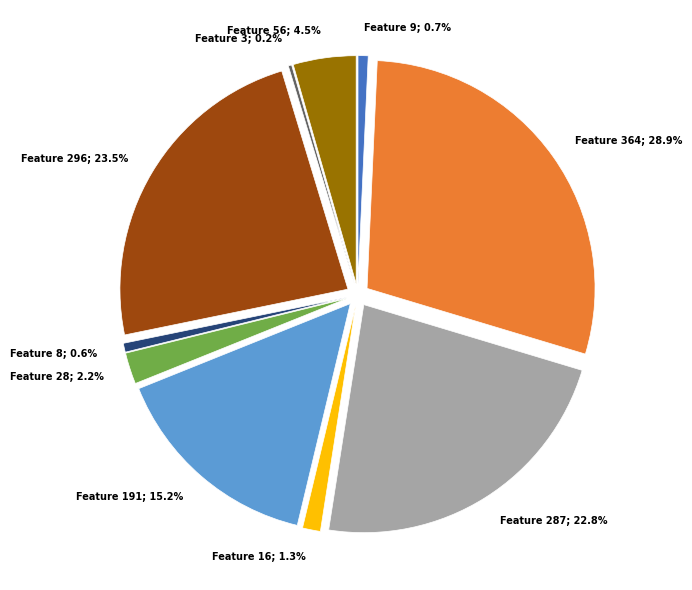

Count the number of slices in the pie.

10